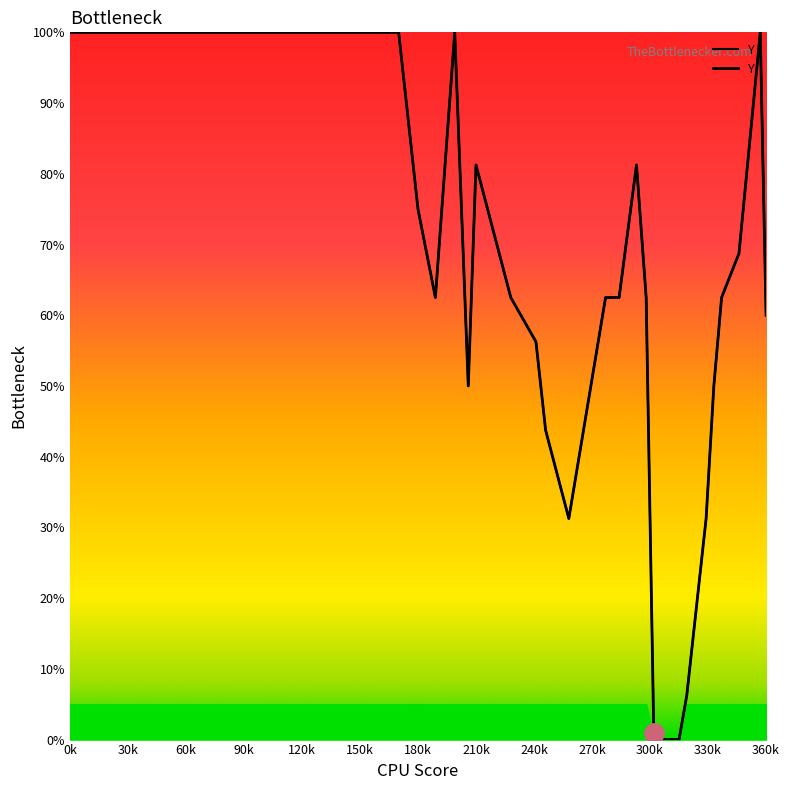

Reading left to right, what are all the values shown in this chart?

100.0	100.0	100.0	75.0	62.5	100.0	50.0	81.2	62.5	56.2	43.8	31.2	62.5	62.5	81.2	62.5	0.0	0.0	0.0	6.2	31.2	50.0	62.5	68.8	100.0	60.0